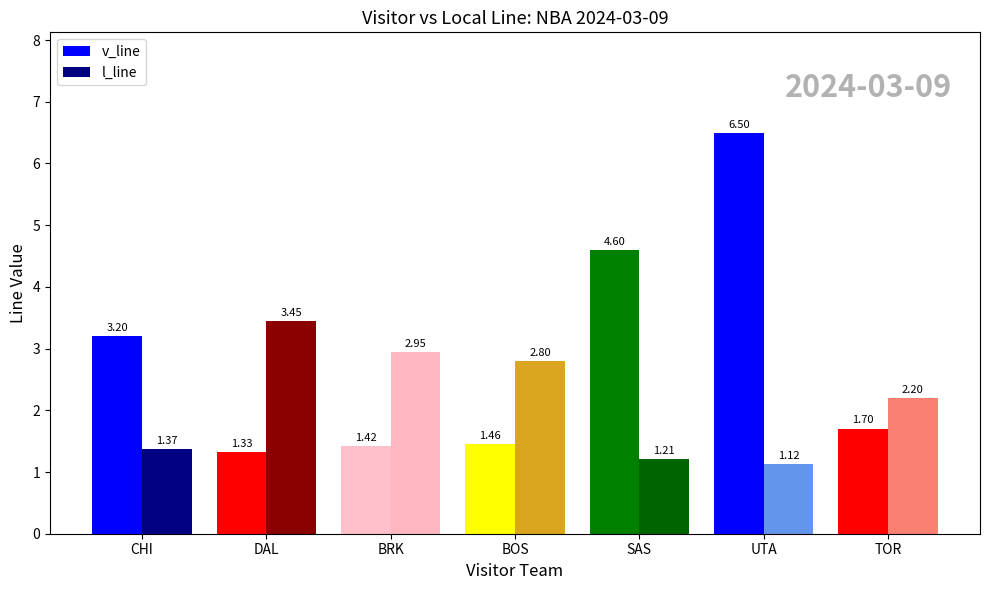

At which label does l_line first exceed 2?

DAL